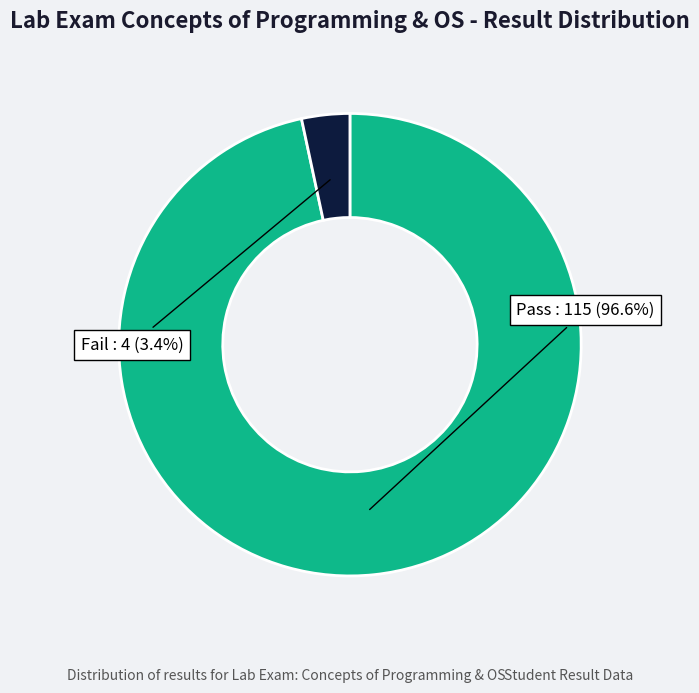

Does any single category account for the majority?

Yes